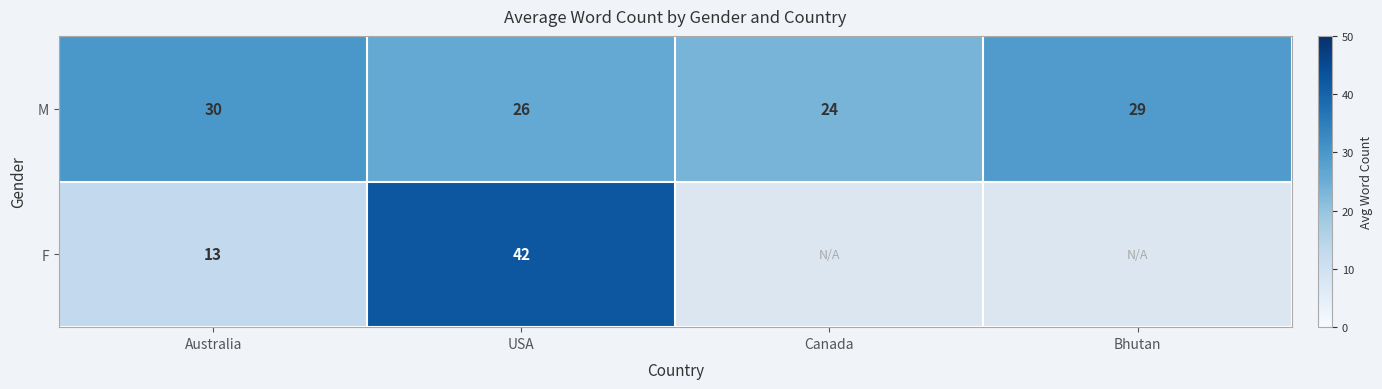

What is the total value across all series at USA?

68